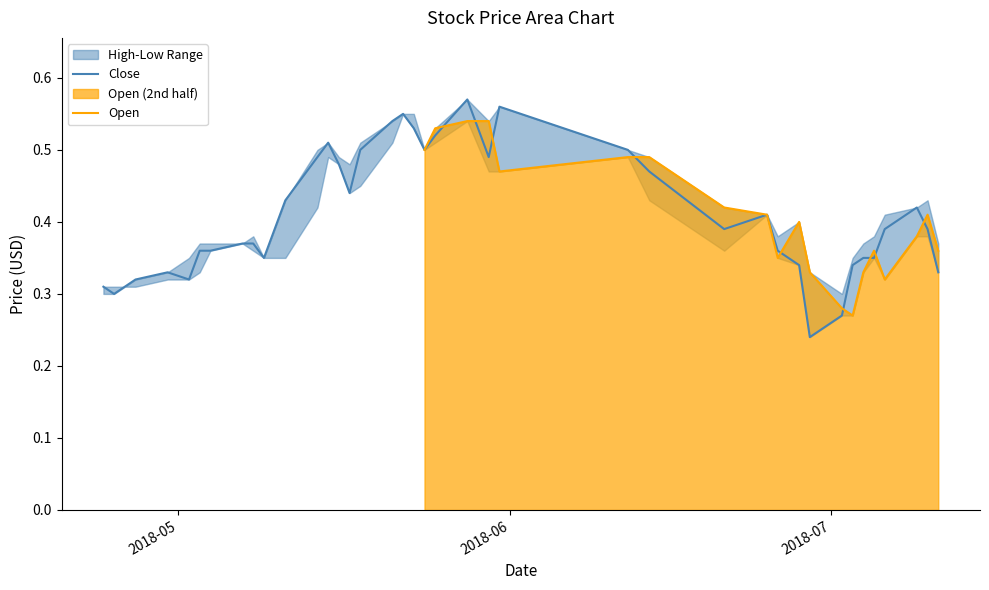

Does the chart have visible grid lines?

No